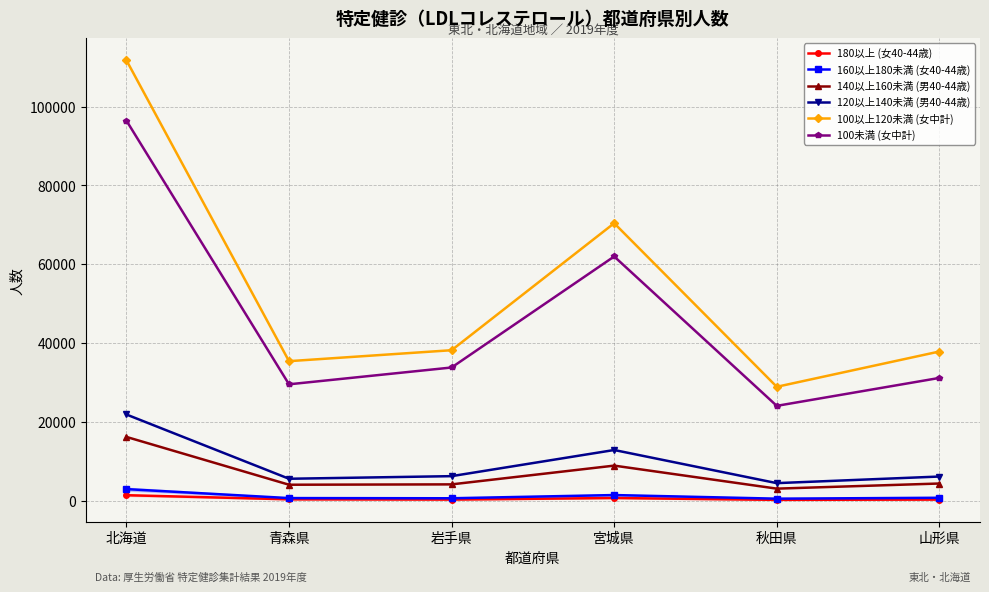

Count the number of categories in the chart.

6